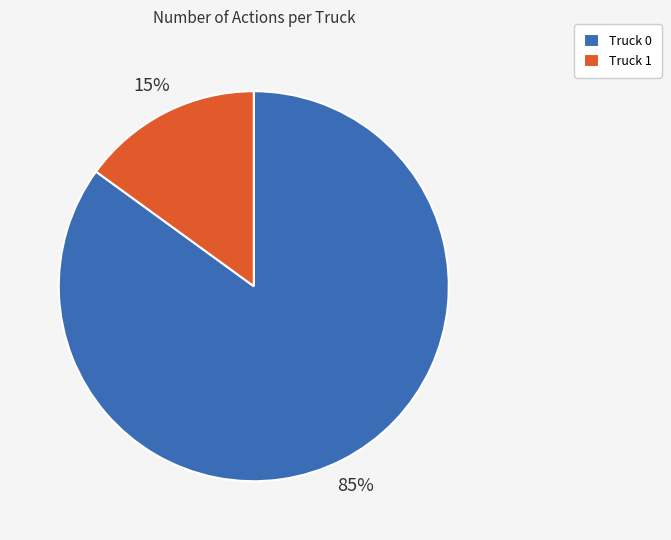

Is it true that Truck 1 is 23% of the pie?

False